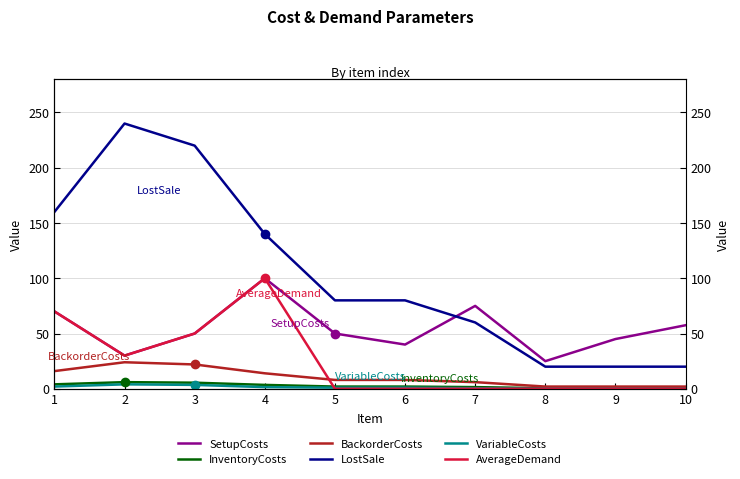

Which series contains the lowest Y value?

VariableCosts